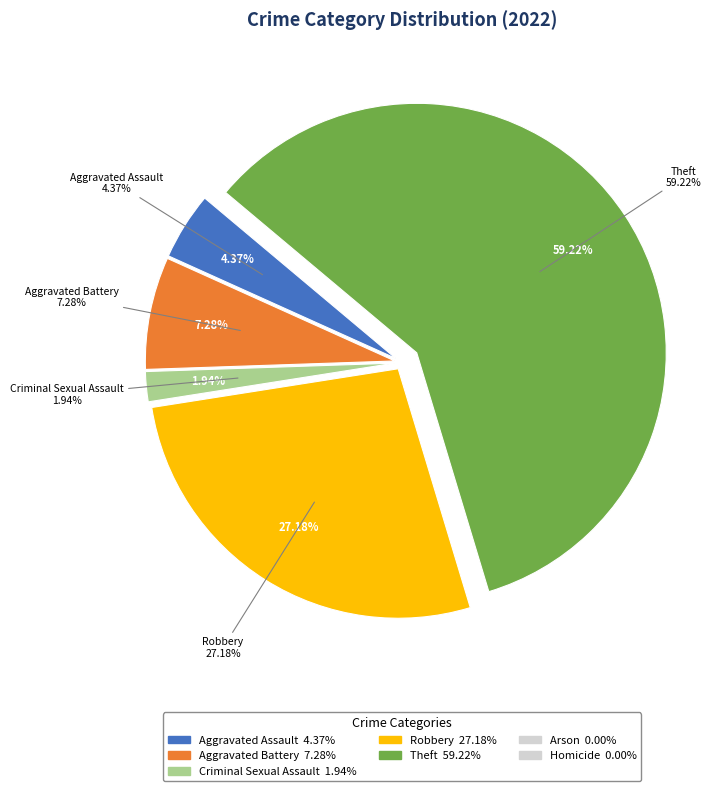

Rank the categories by value from highest to lowest.

Theft, Robbery, Aggravated Battery, Aggravated Assault, Criminal Sexual Assault, Arson, Homicide